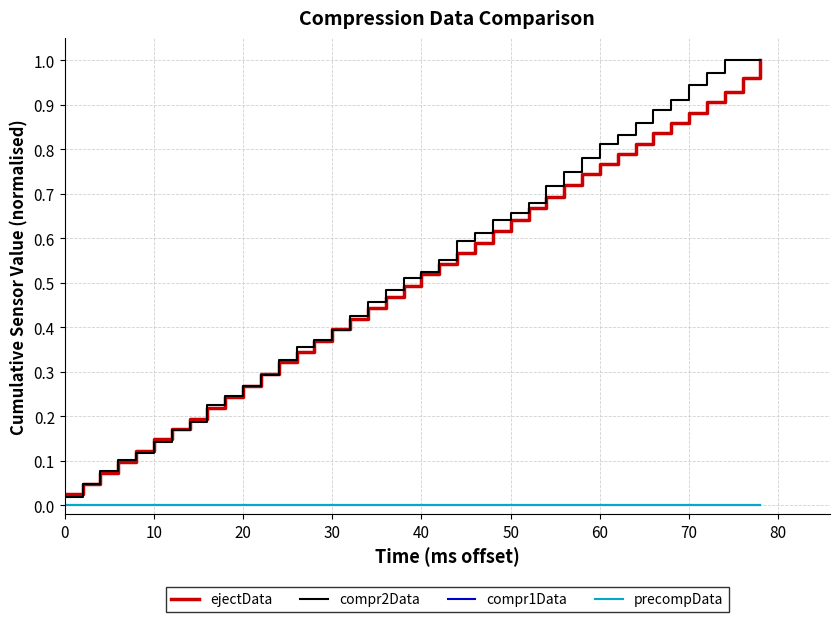

True or false: precompData and compr2Data cross at least once.

False